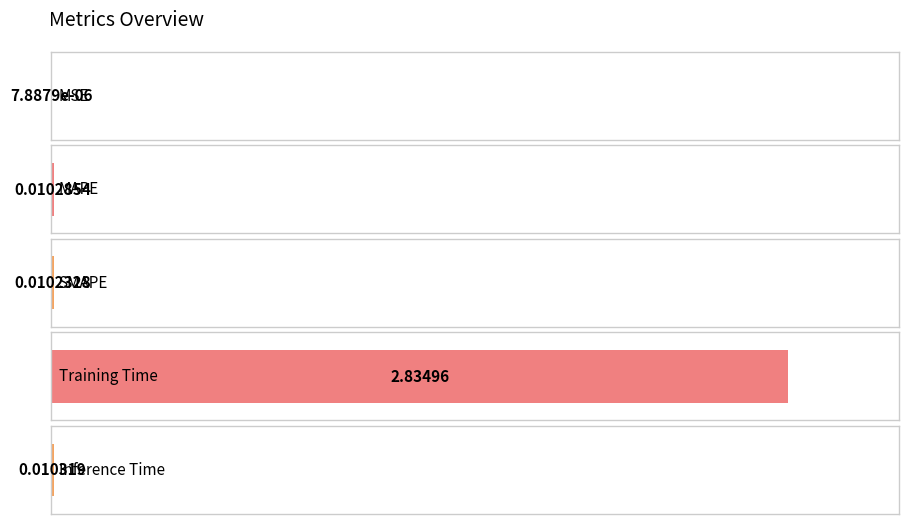

Is it true that the value at MSE is 0.0?

False